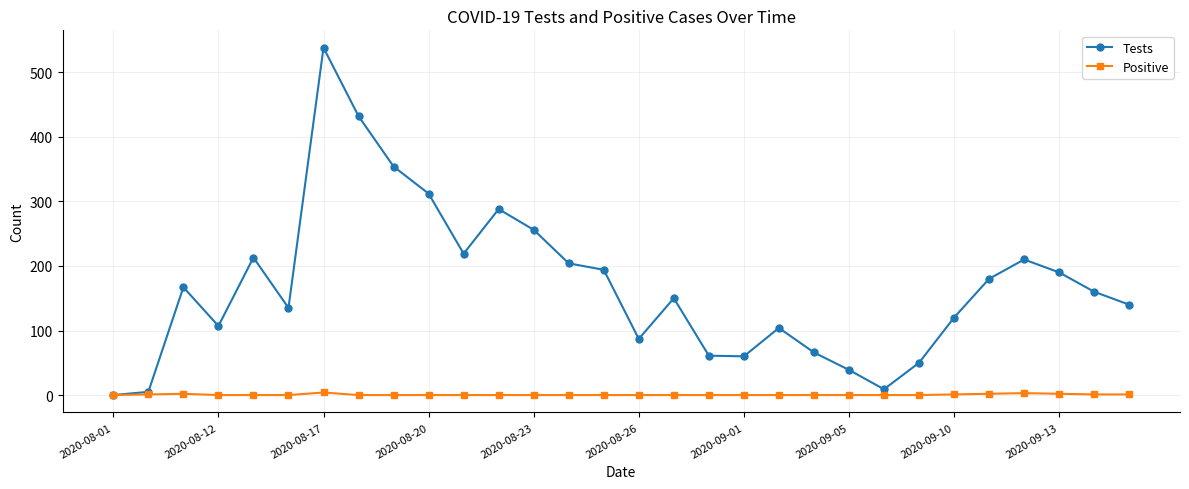

What are all the series names shown in the legend?

Tests, Positive